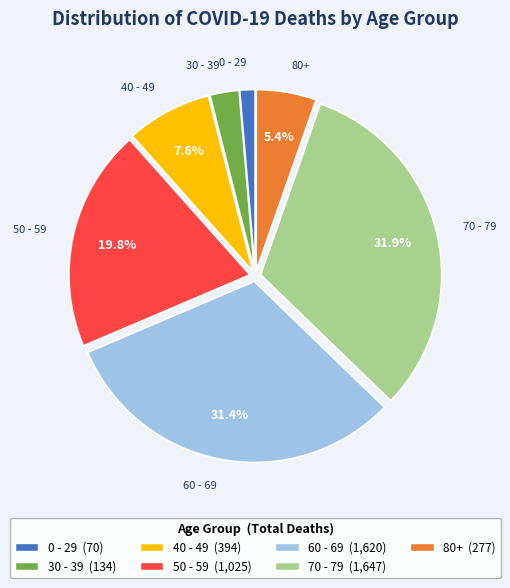

How much of the chart is everything except 80+?

94.6%